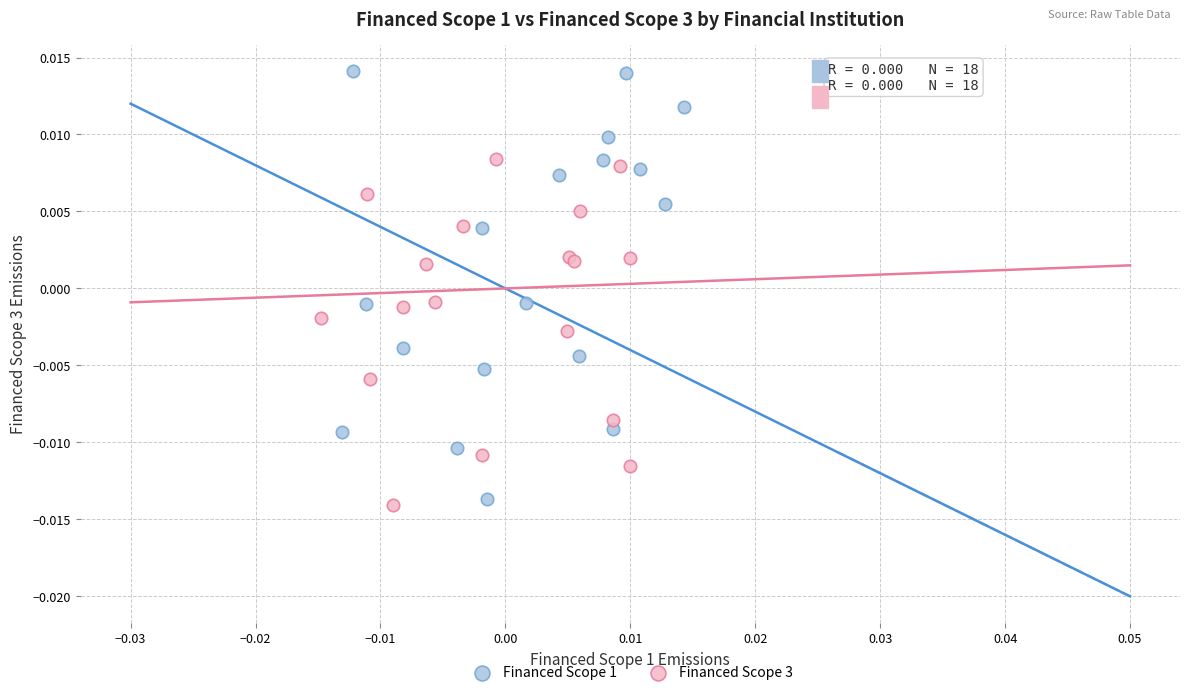

Which series has the widest spread of Y values?

Financed Scope 1